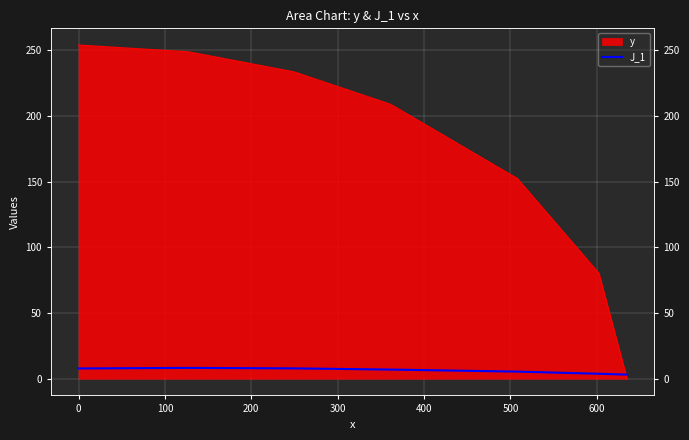

True or false: the data shows 7.9 at 100.

True